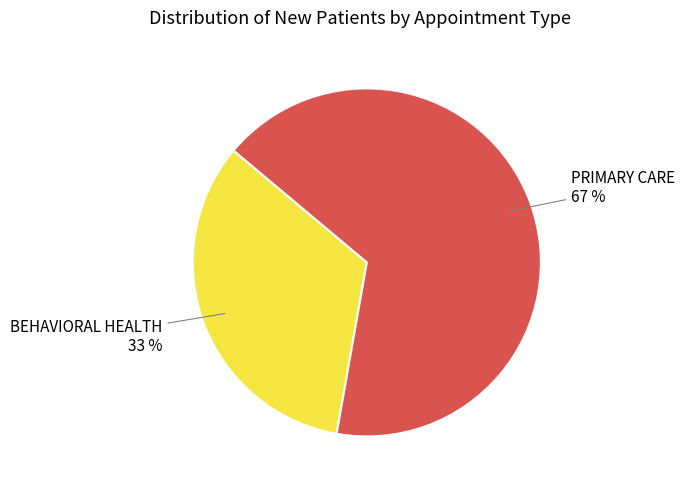

What percentage is the PRIMARY CARE slice, to the nearest percent?

67%